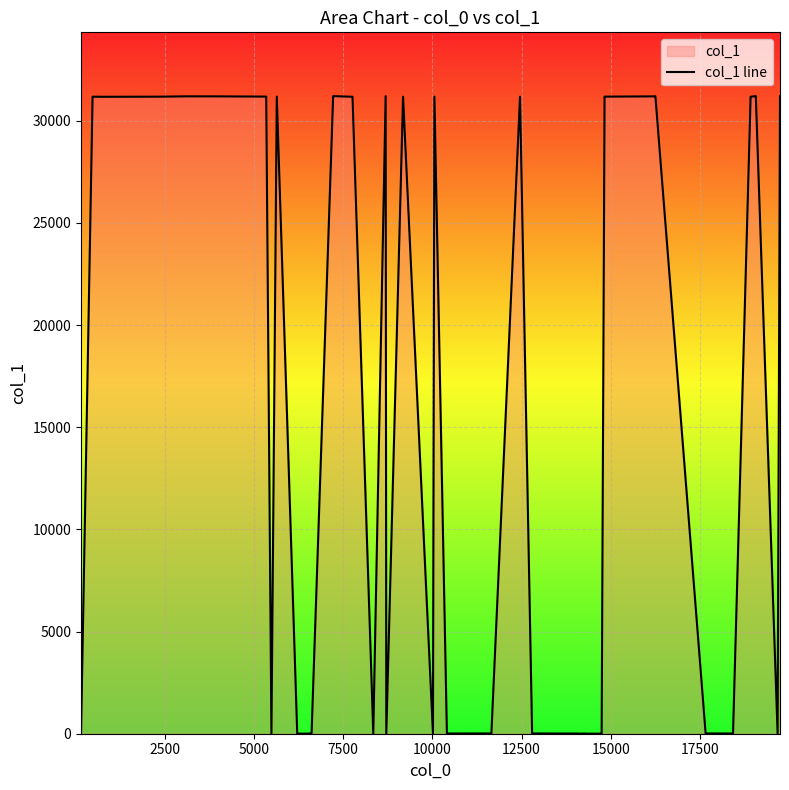

What is the minimum value shown in the chart?

3